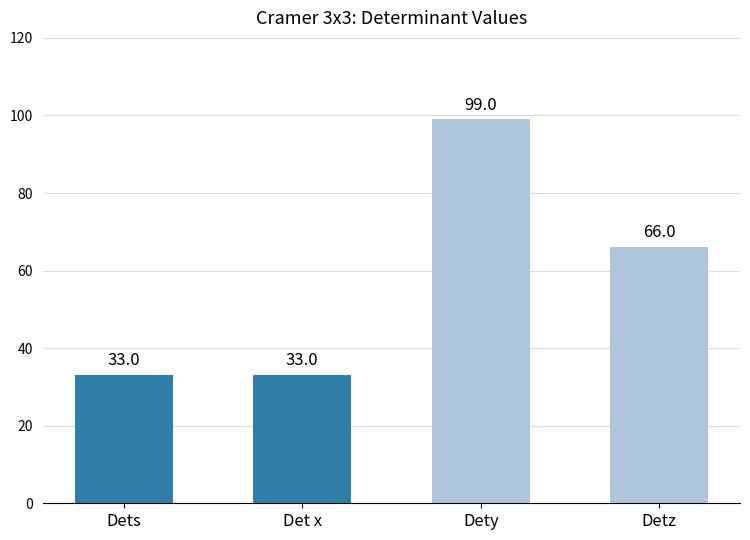

What is the greatest value displayed?

99